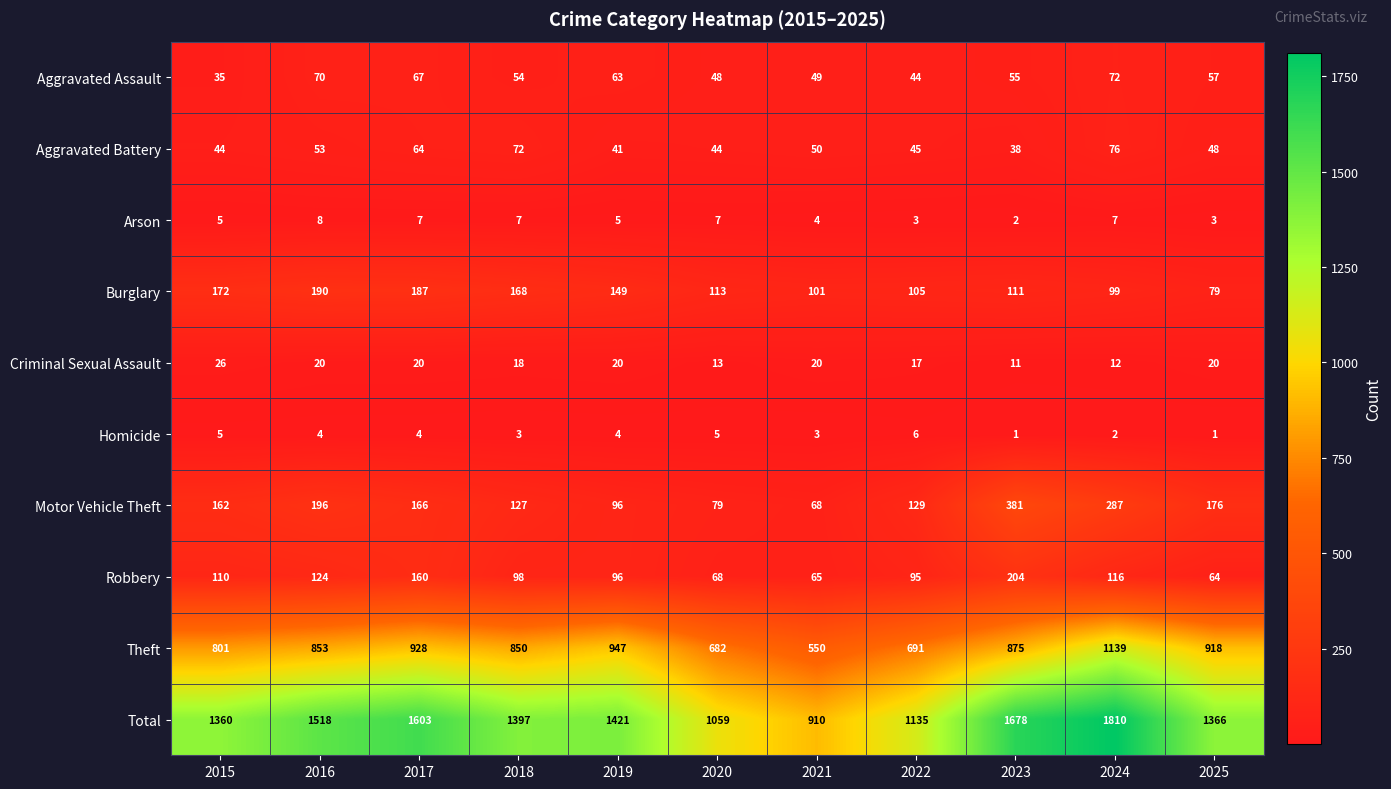

At which label is Robbery closest to 134?

2016